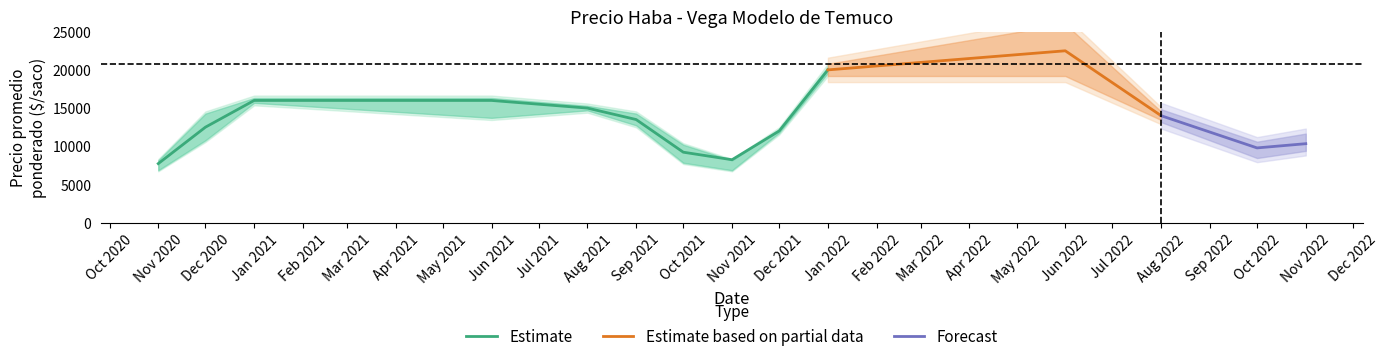

What is the minimum value shown in the chart?

7000